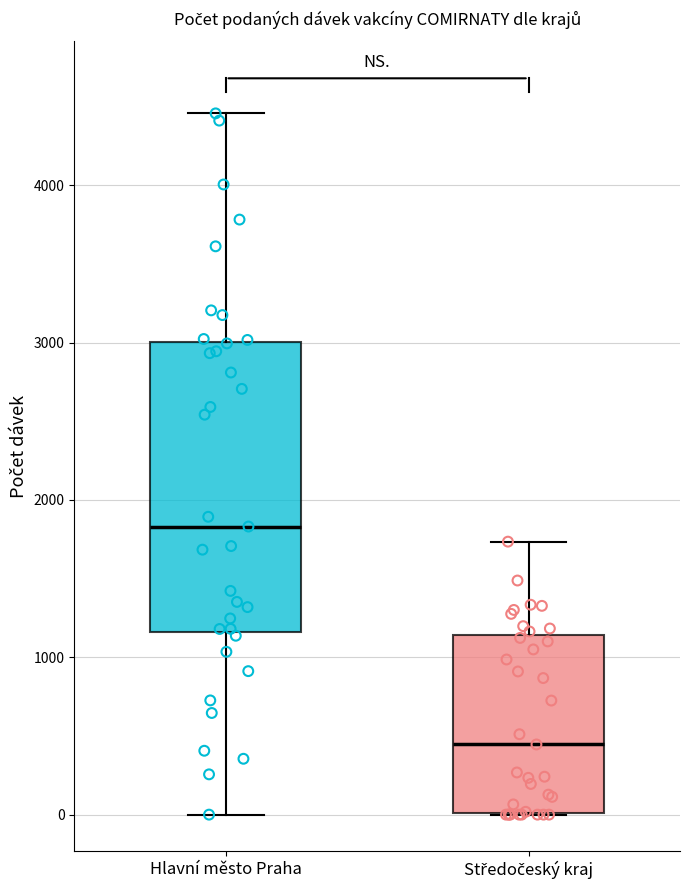

Which box is the tallest, from its lower edge to its upper edge?

Hlavní město Praha